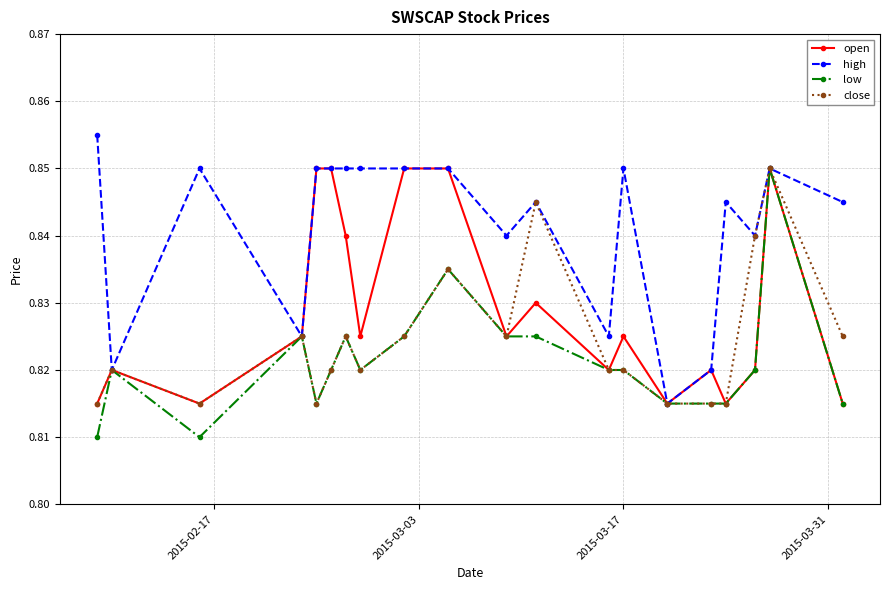

At how many categories does at least one series exceed 0?

20